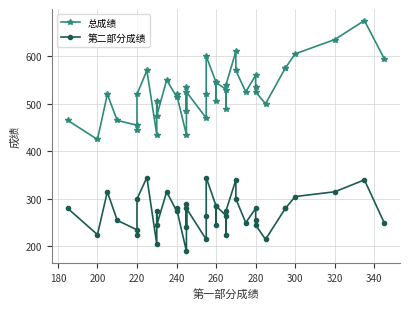

Rank the series by their average value, from lowest to highest.

第二部分成绩, 总成绩